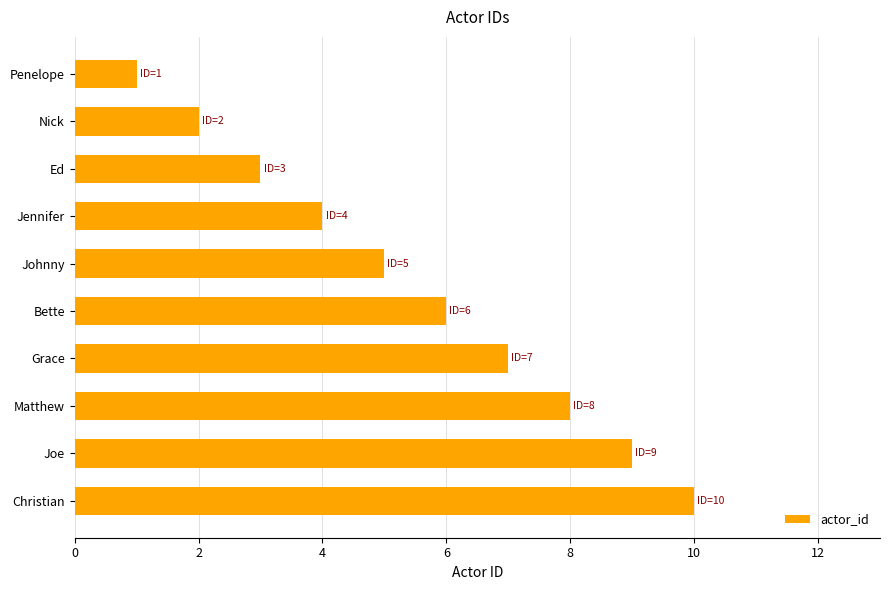

What is the label of the 2nd bar from the bottom?

Joe